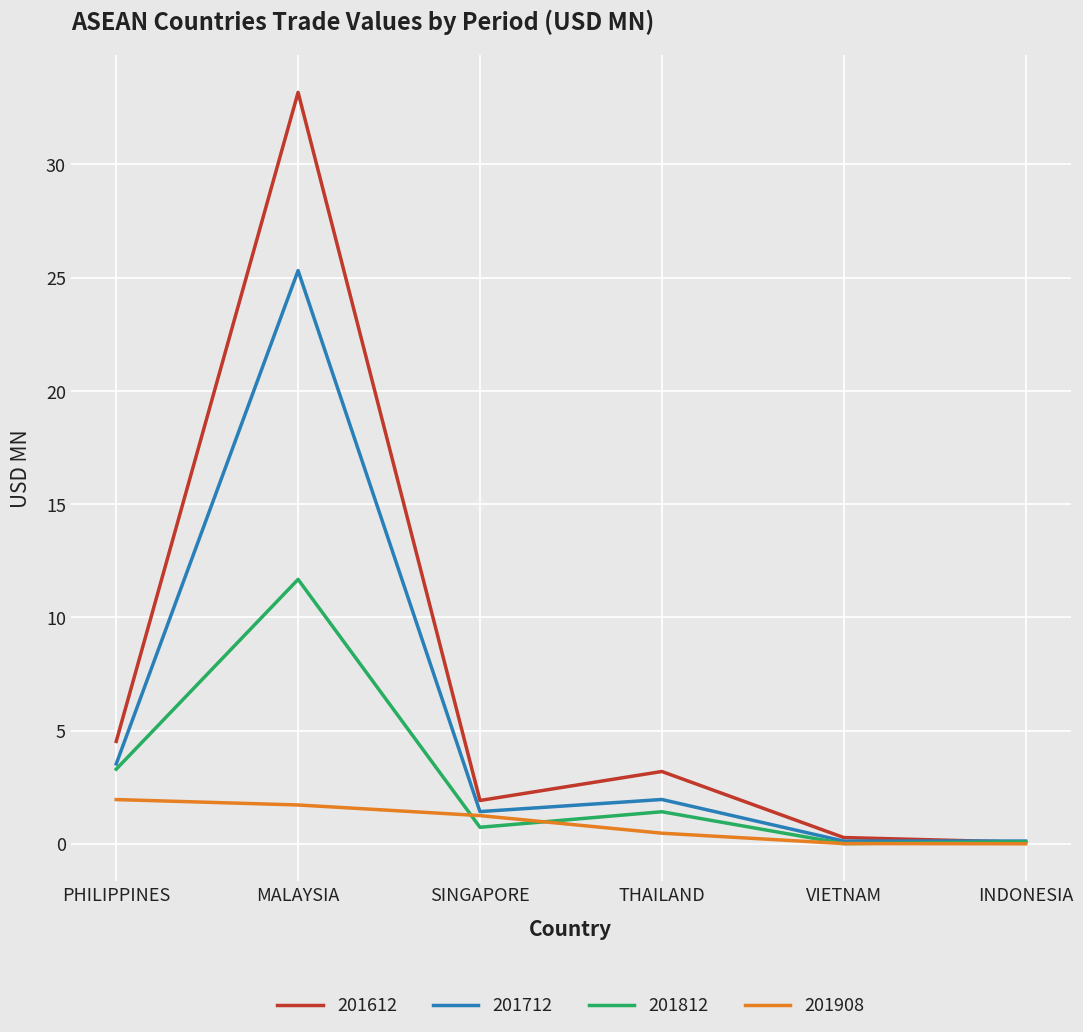

How many intersections are there between 201812 and 201612?

1